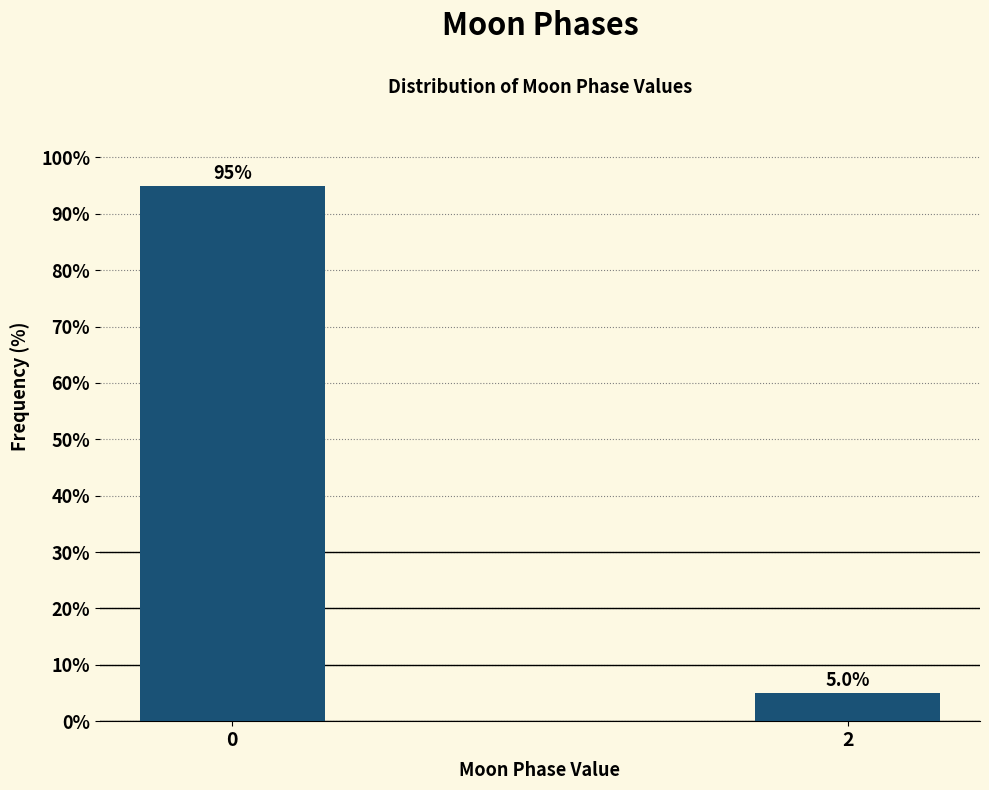

Reading right to left, what are all the values shown in this chart?

5	95